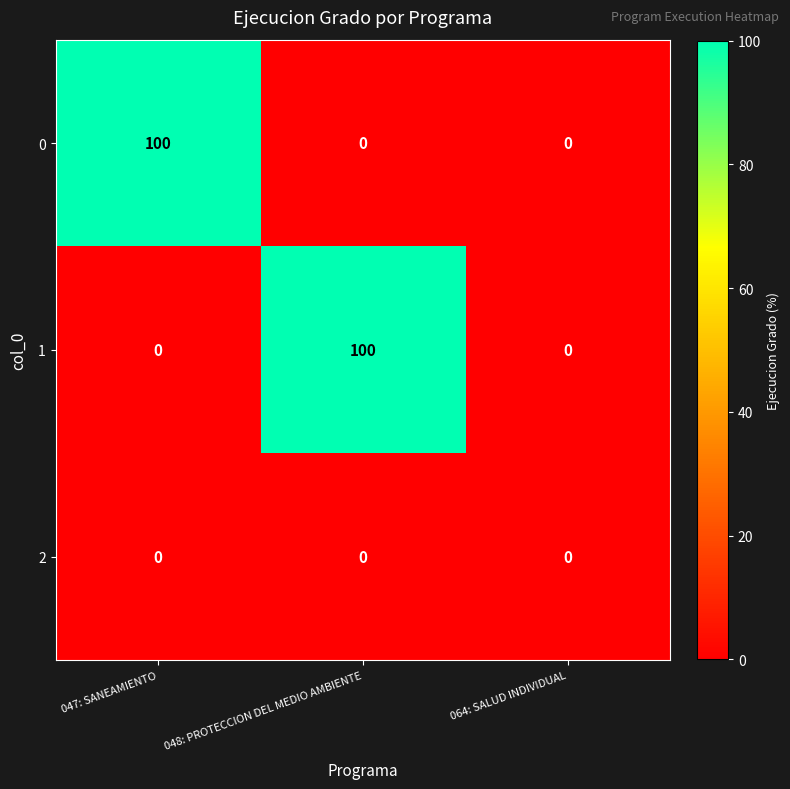

What is the difference between the maximum and second lowest values in the 1 series?

100